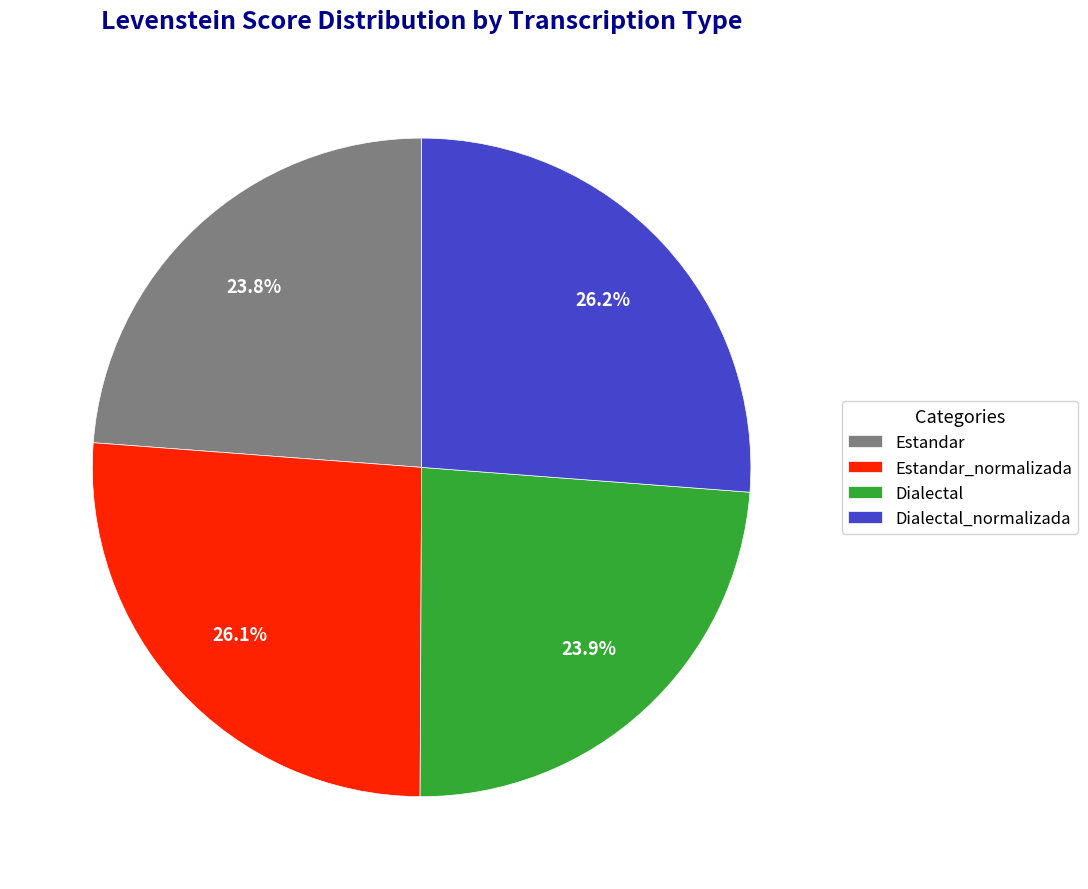

How much of the chart is everything except Estandar_normalizada?

73.9%